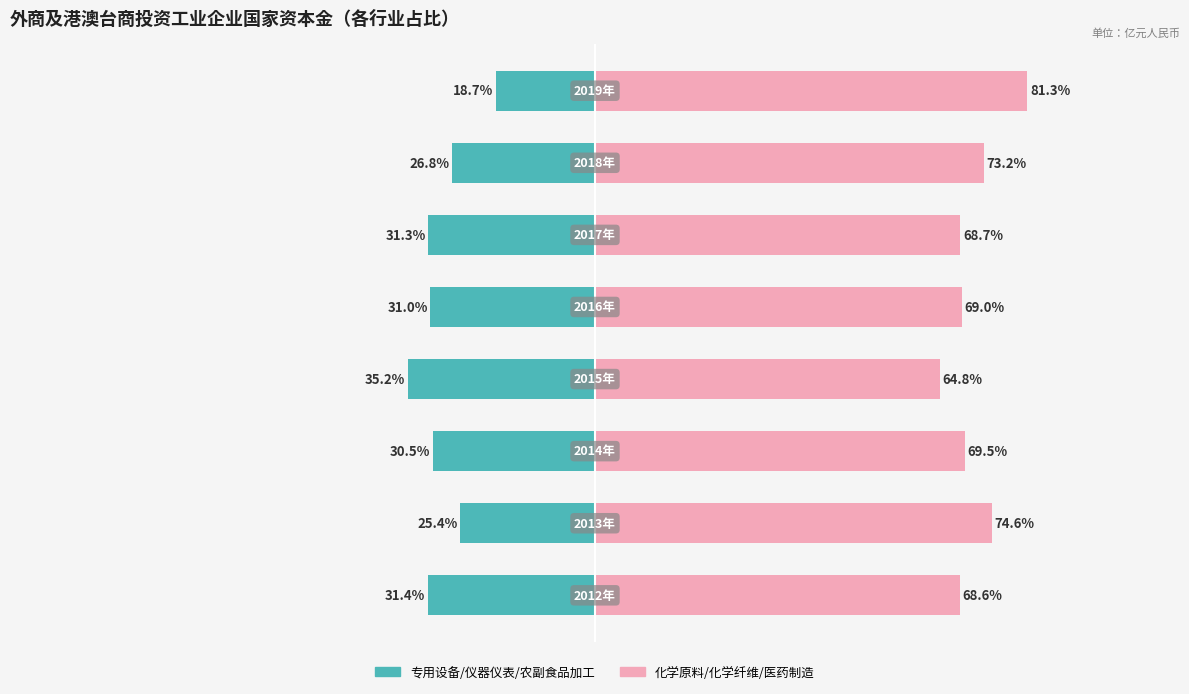

Reading left to right, what are all the values shown in this chart?

专用/仪器/农副食品类（3行业合计）: −125=-31.4	−100=-25.4	−75=-30.5	−50=-35.2	−25=-31.0	0=-31.3	25=-26.8	50=-18.7
化工/化纤/医药类（3行业合计）: −125=68.6	−100=74.6	−75=69.5	−50=64.8	−25=69.0	0=68.7	25=73.2	50=81.3